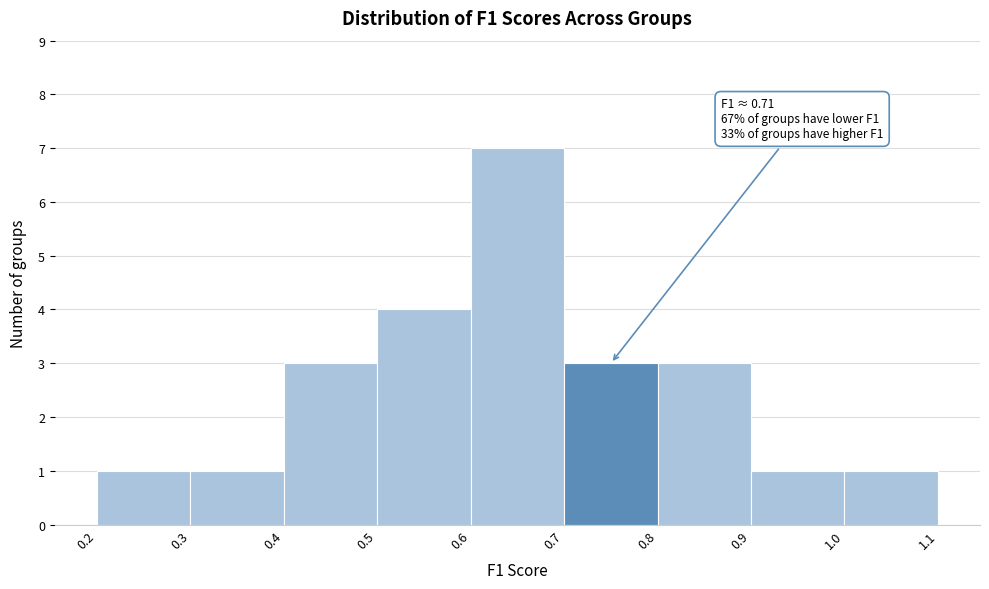

Over which range of the x-axis is the bar tallest?

0.6 to 0.7